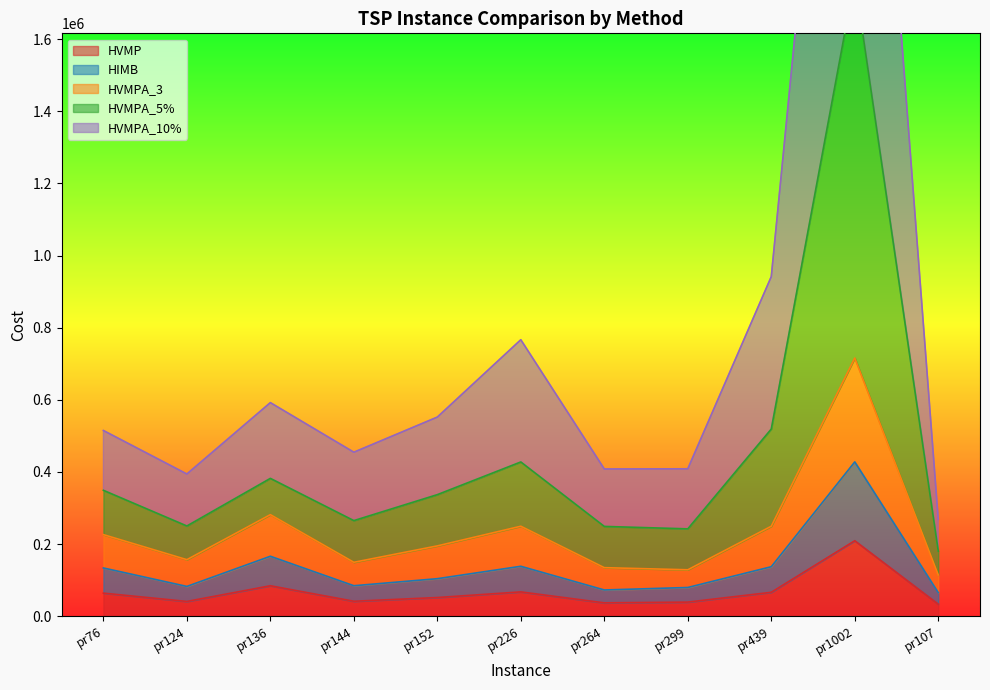

What is the maximum value for HVMPA_5%?

3306523.4